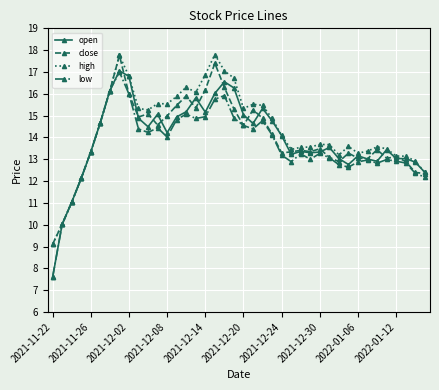

How many distinct data groups are displayed?

4